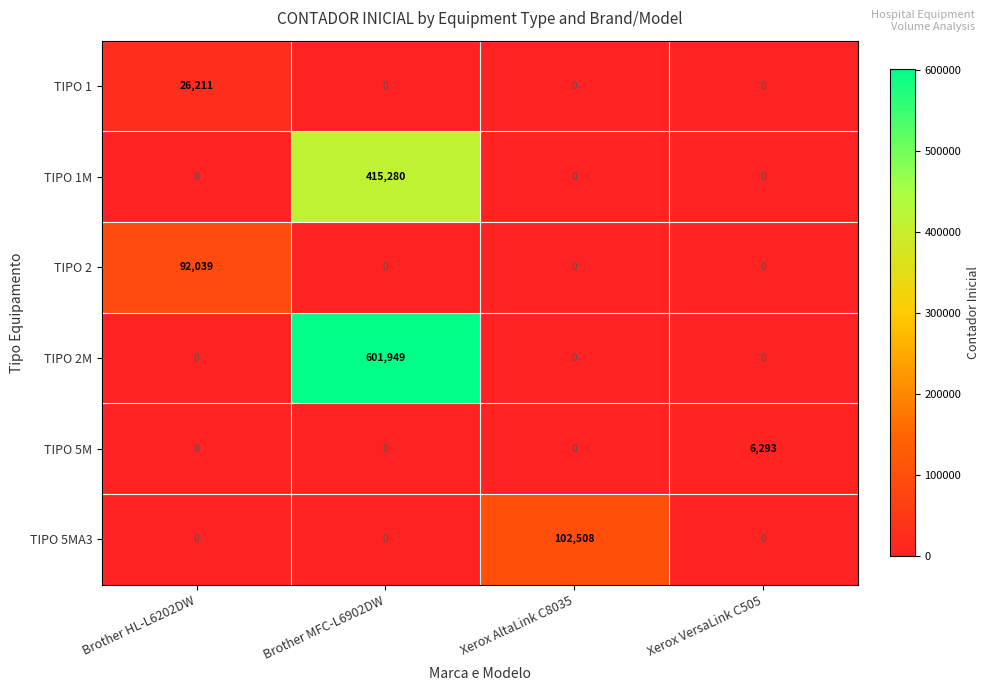

Which category has the highest value across all series?

Brother MFC-L6902DW